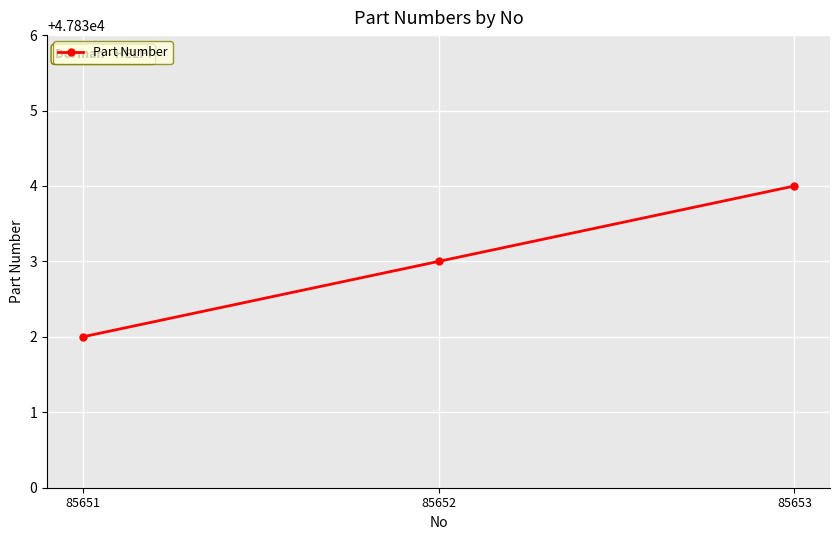

Approximately how many times larger is the value at 85652 compared to 85651?

1.0